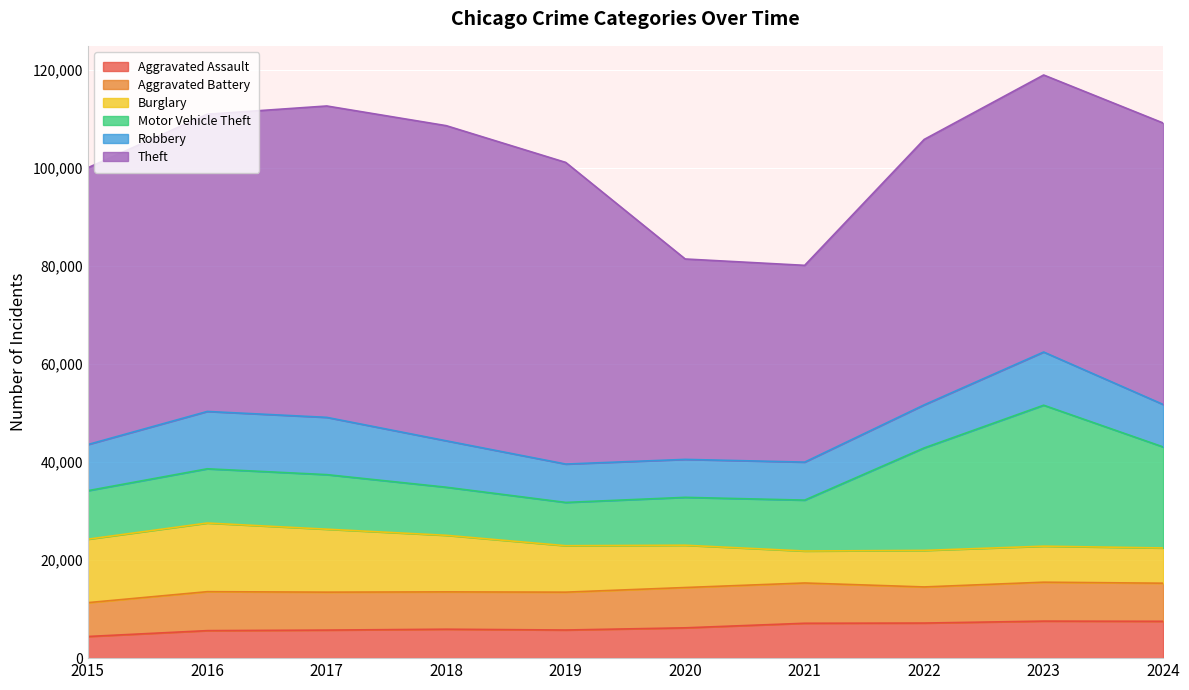

What are all the series names shown in the legend?

Aggravated Assault, Aggravated Battery, Burglary, Motor Vehicle Theft, Robbery, Theft